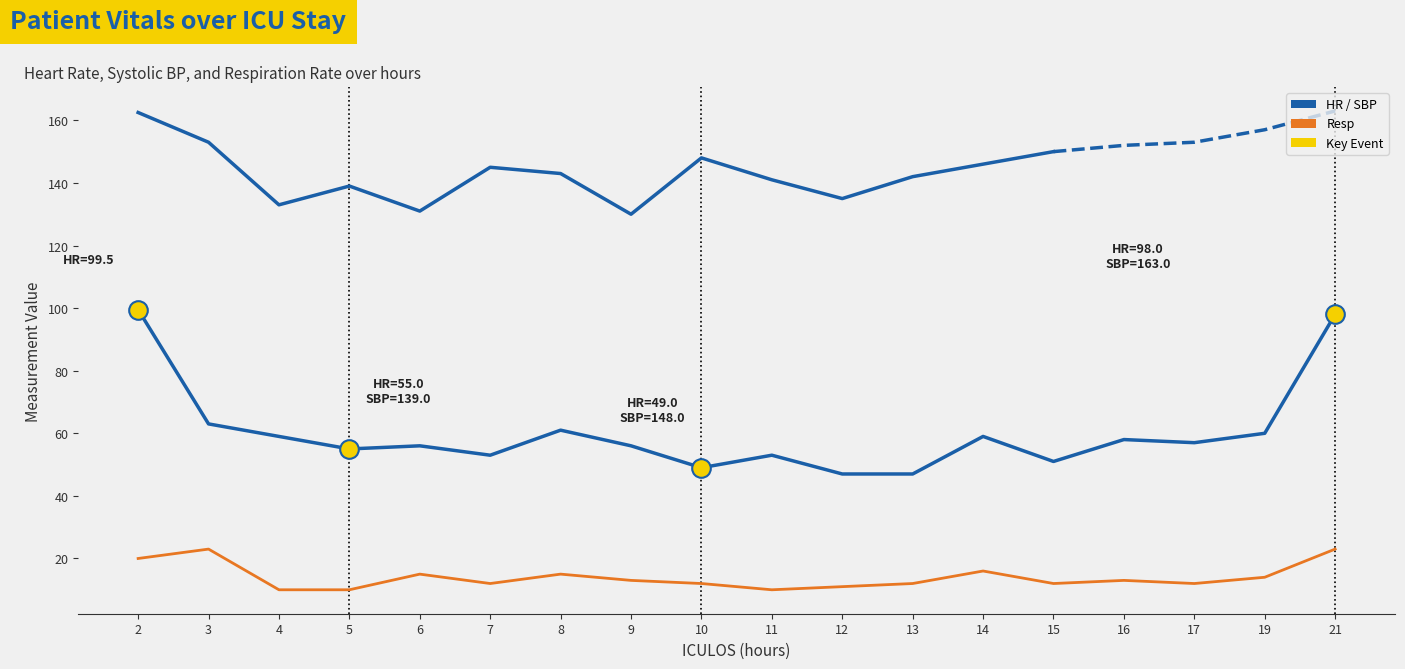

Which series contains the lowest Y value?

Resp